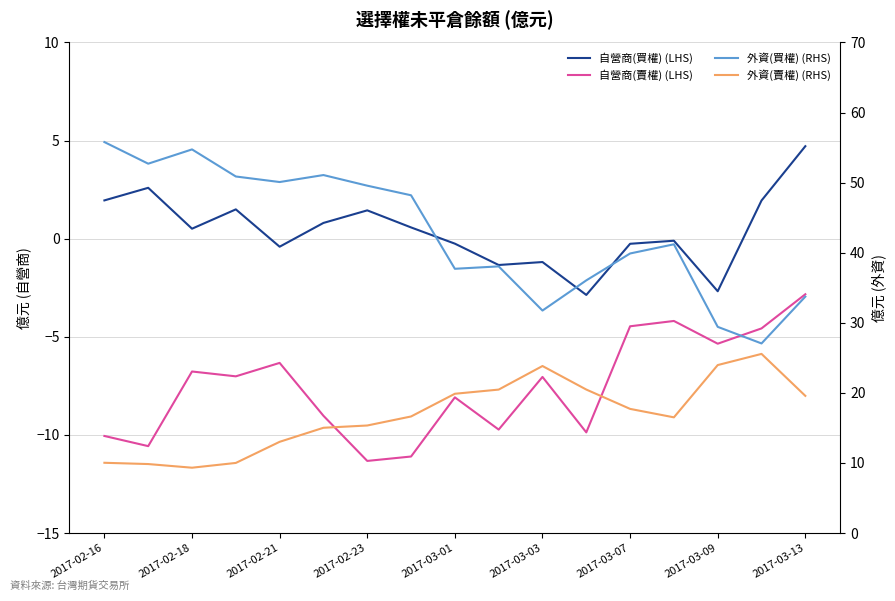

True or false: 自營商(賣權) (LHS) and 外資(賣權) (RHS) cross at least once.

False